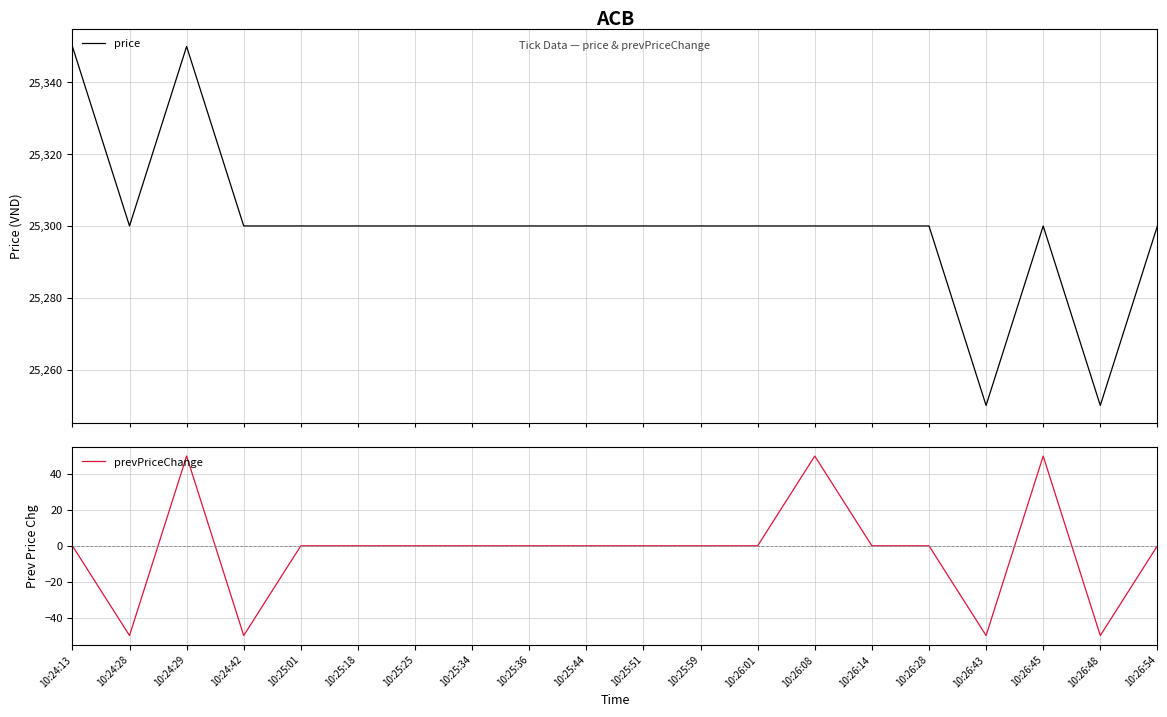

What is the difference between the maximum and minimum values in the prevPriceChange series?

100